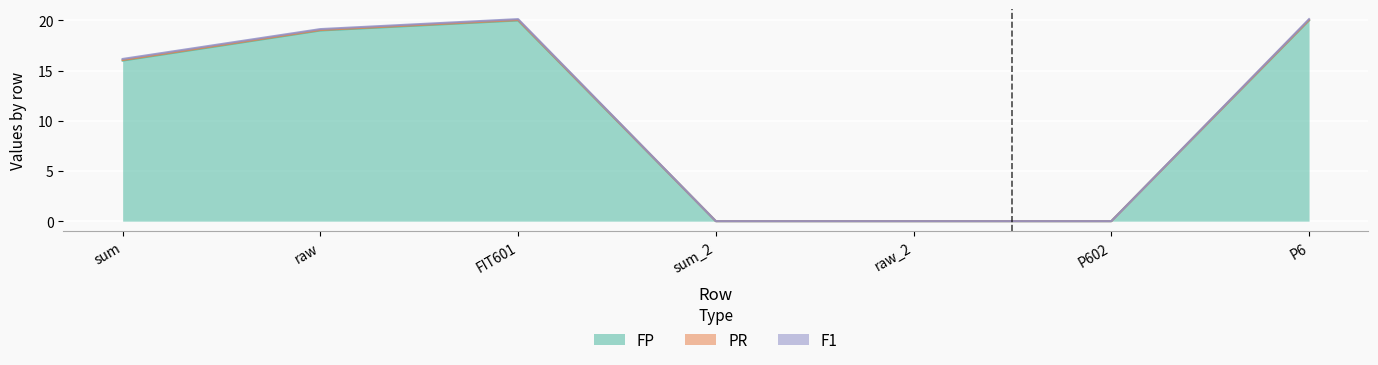

Where is FP nearest to the value 10?

sum